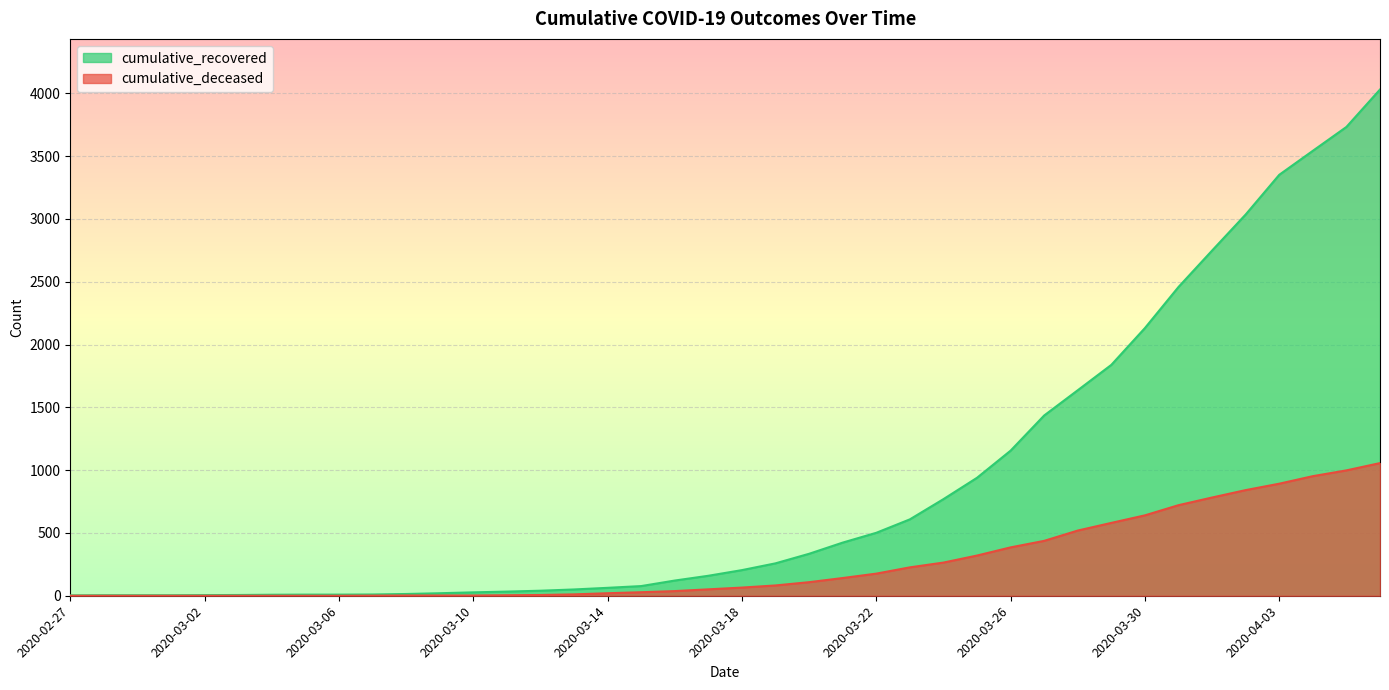

What is the sum of the cumulative_deceased values at 2020-04-04 and 2020-04-01?

1734